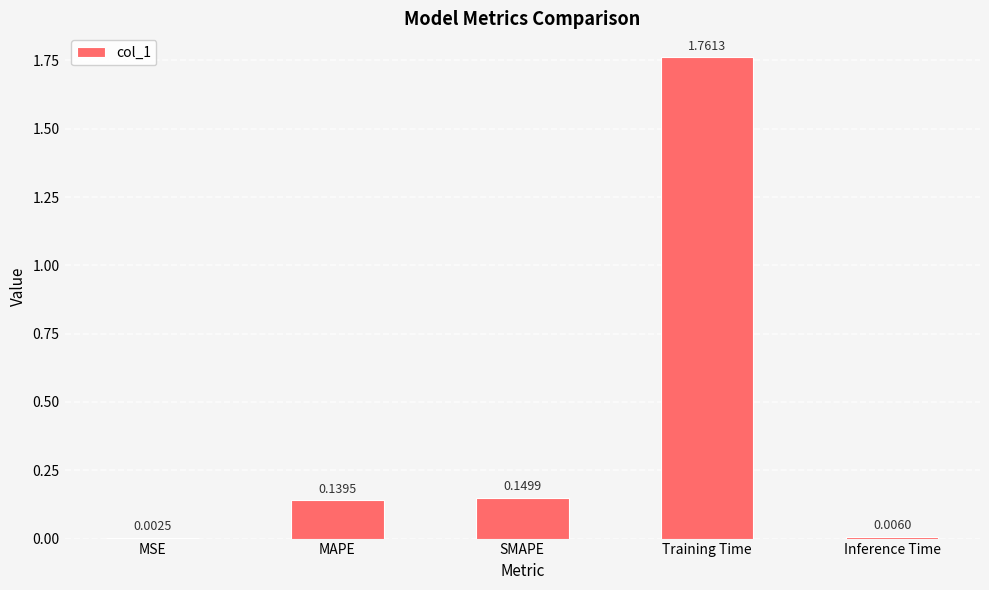

Are the bars horizontal?

No